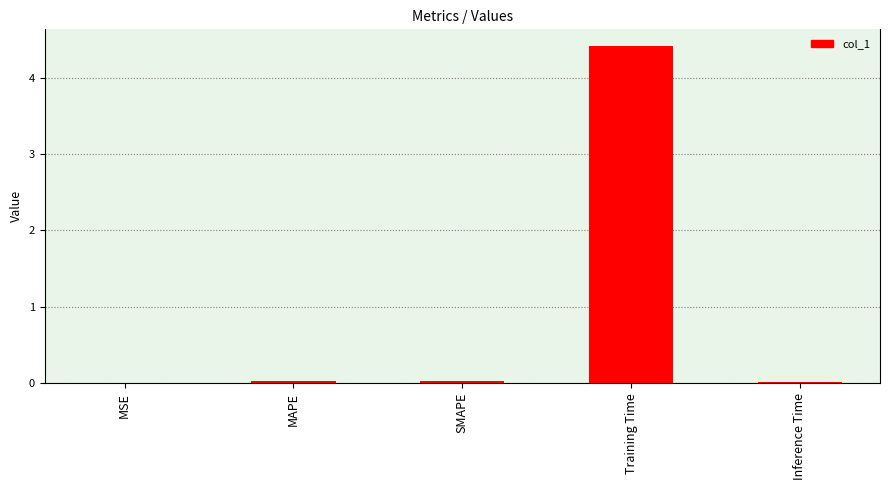

What is the sum of all values?

4.5